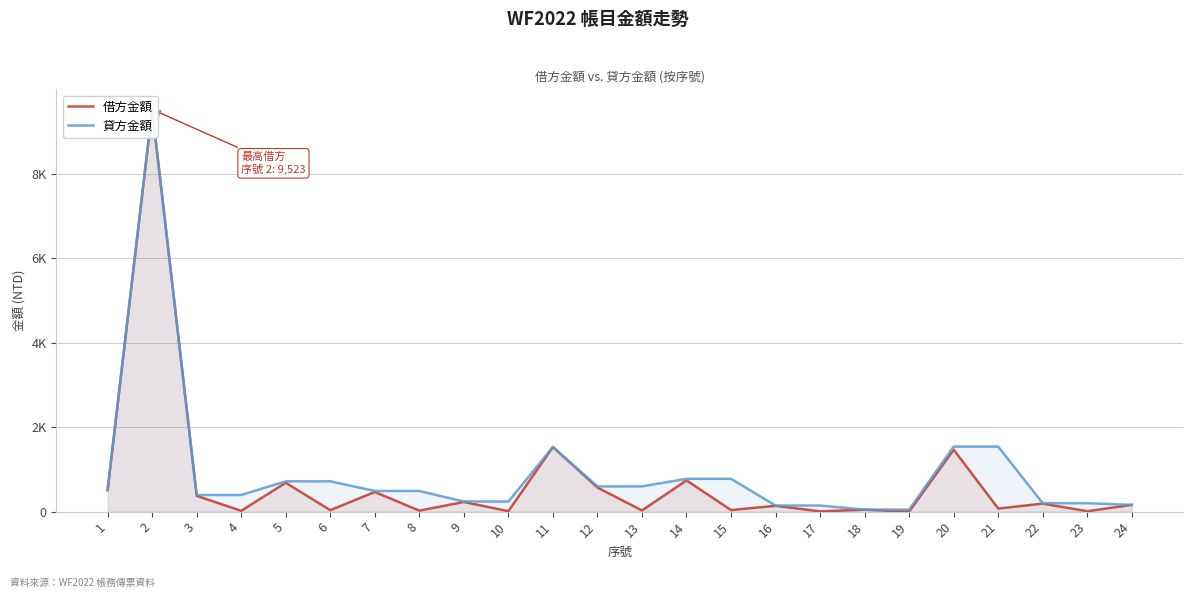

What is the sum of all 借方金額 values?

16874